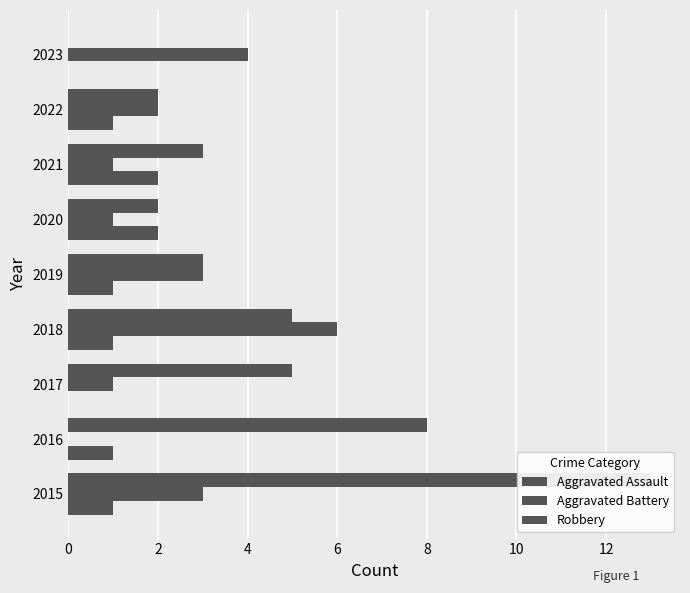

True or false: Aggravated Assault has a value of 0 at 2017.

True